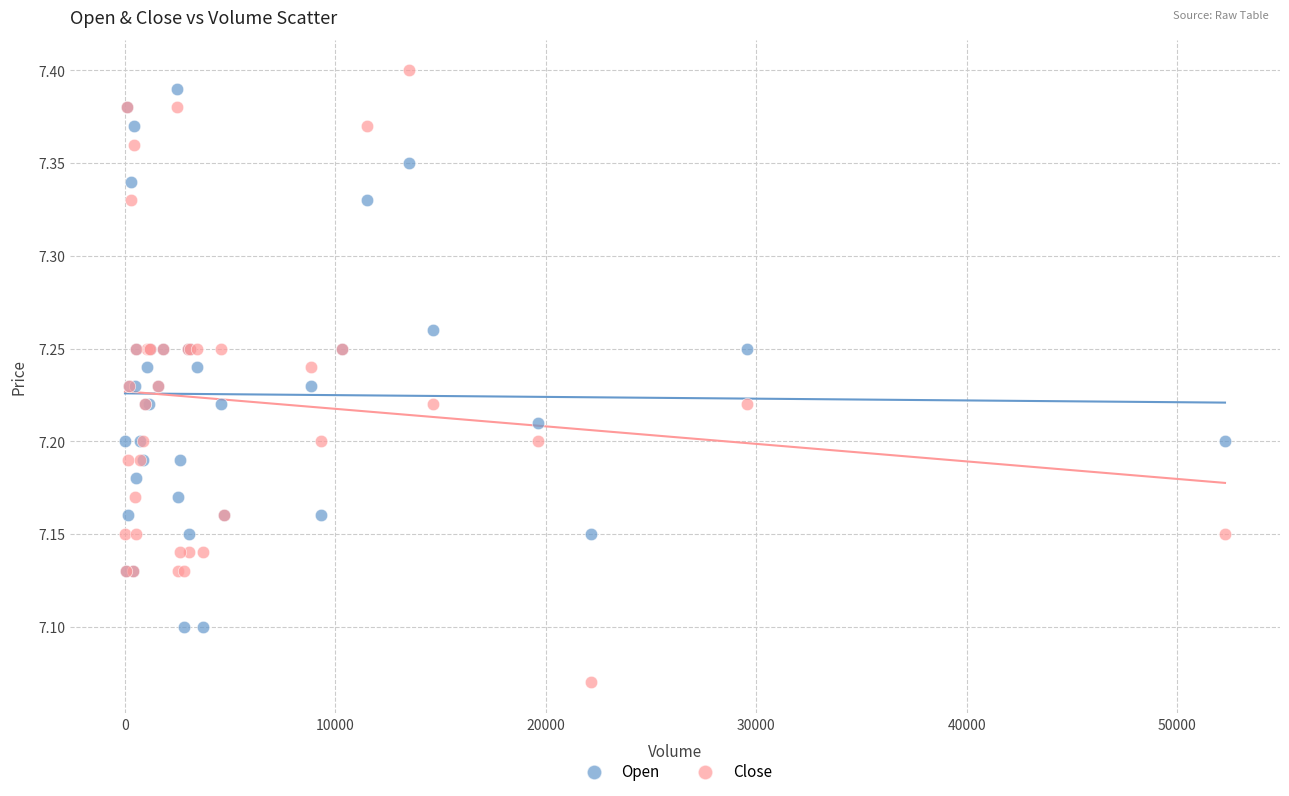

Which series has the largest Y range (max minus min)?

Close